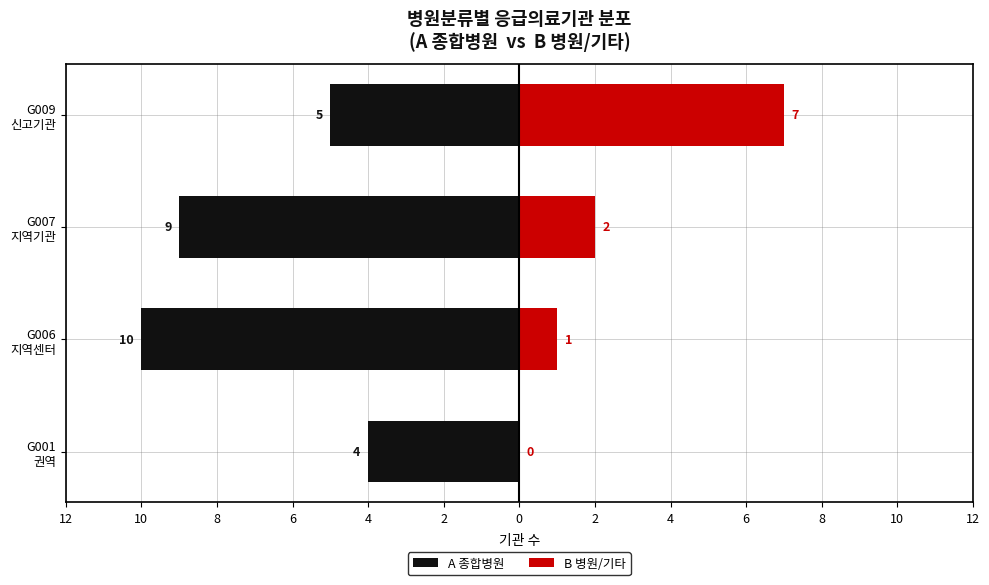

Rank the series at G009 신고기관 from lowest to highest value.

A 종합병원, B 병원/기타